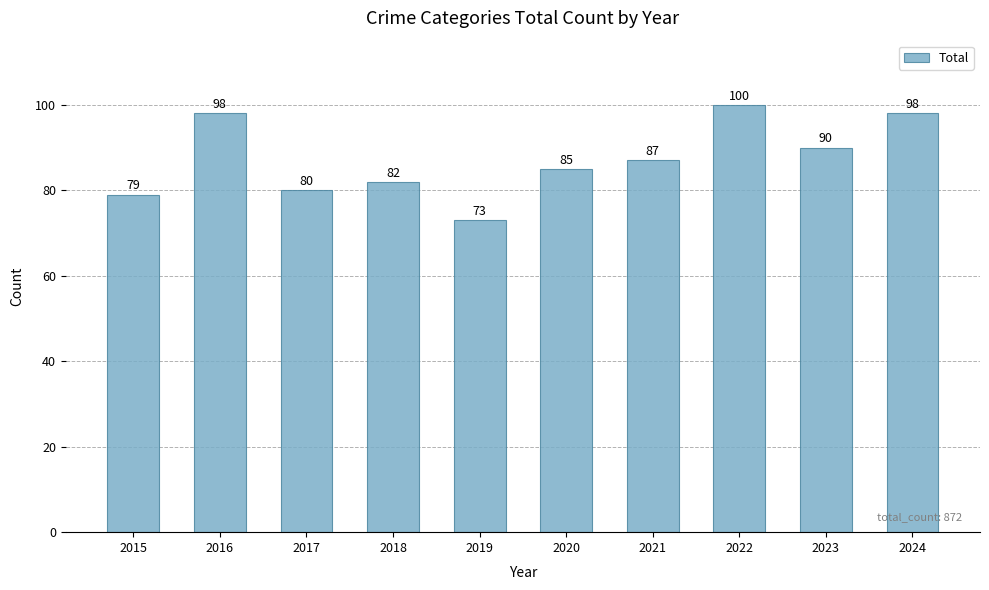

Where does the data first go above 87?

2016